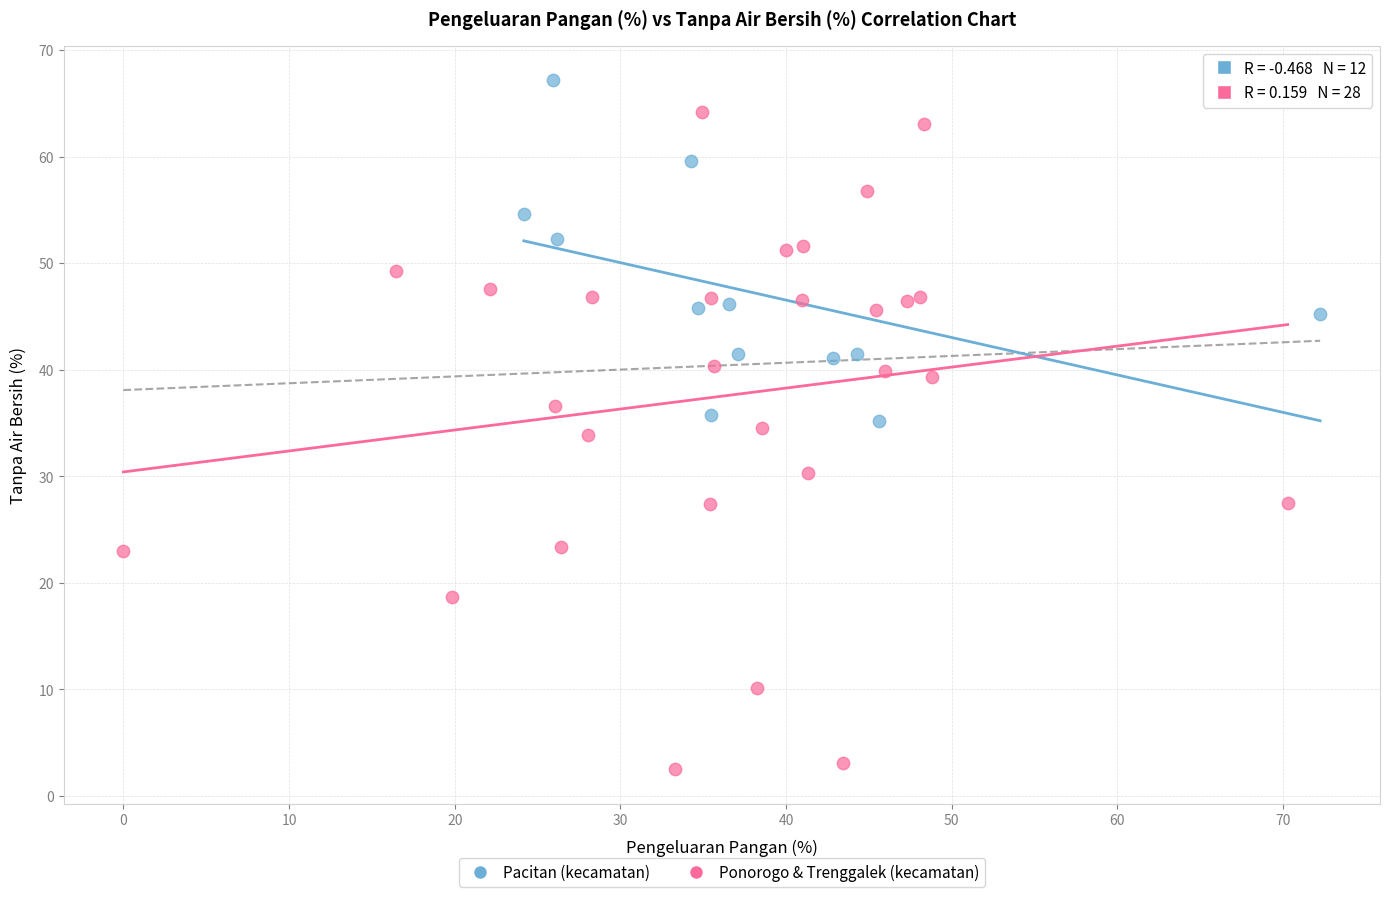

What are all the series names shown in the legend?

Pacitan (kecamatan), Ponorogo & Trenggalek (kecamatan)